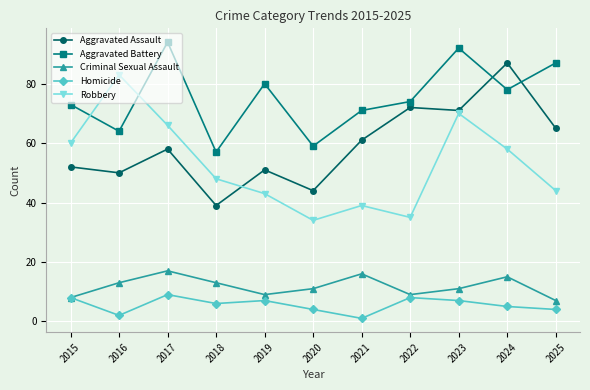

What are all the series names shown in the legend?

Aggravated Assault, Aggravated Battery, Criminal Sexual Assault, Homicide, Robbery